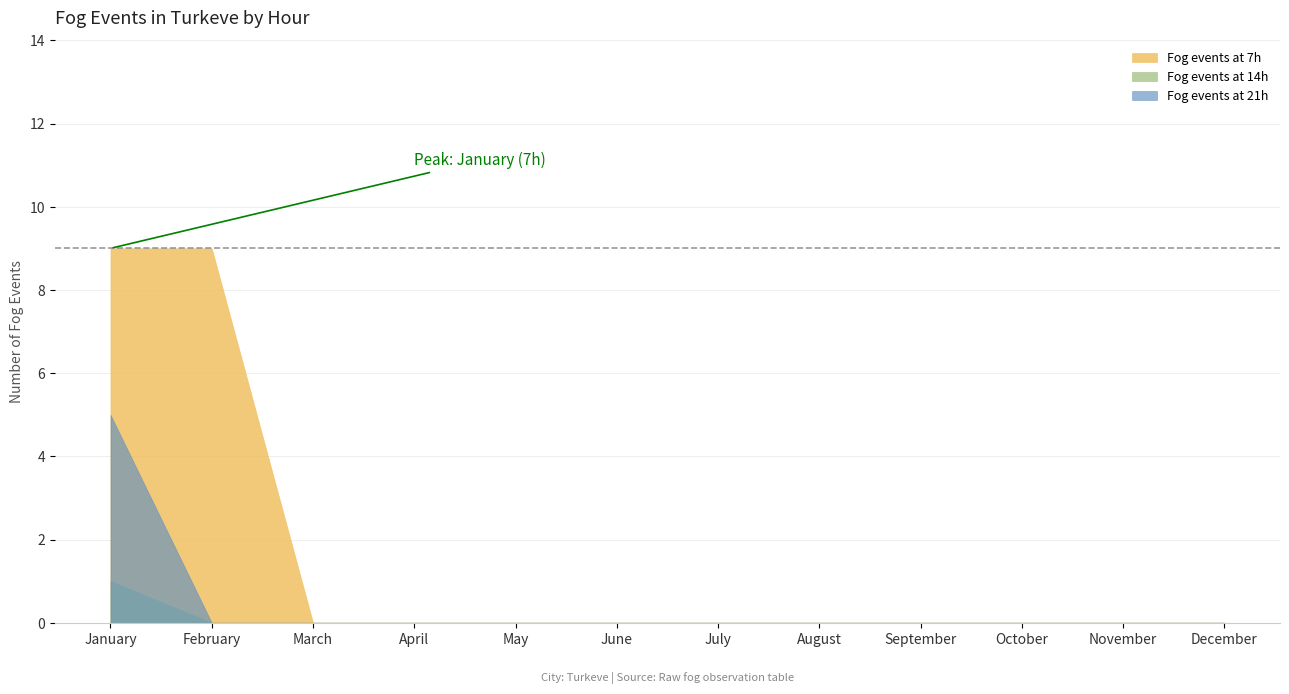

True or false: Fog events at 14h and Fog events at 21h cross at least once.

False